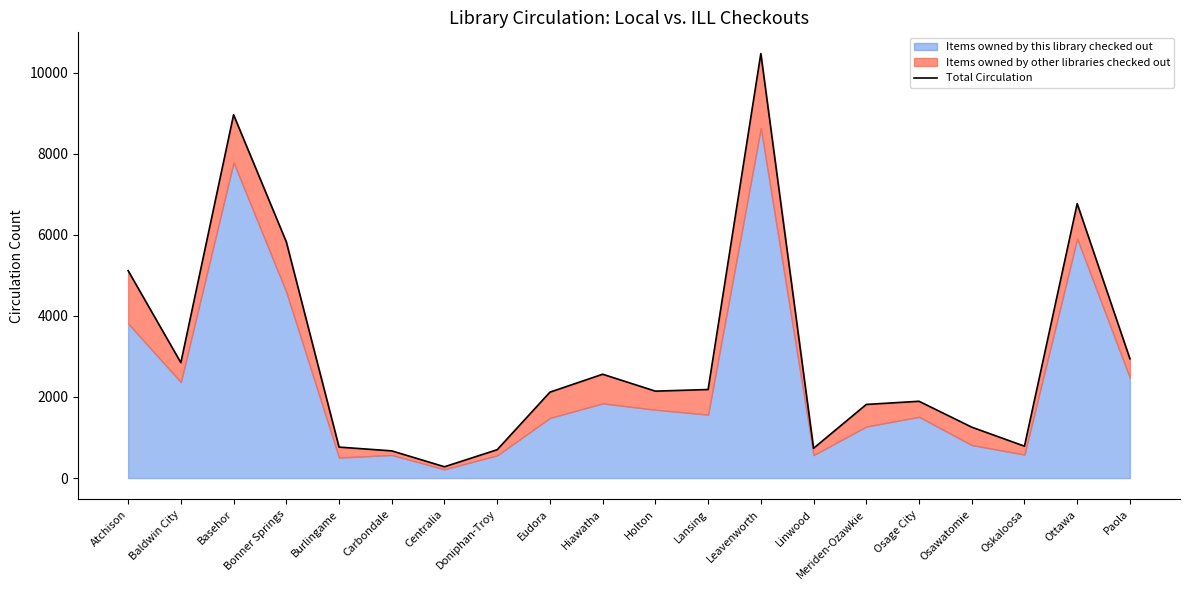

Approximately how many times larger is the value at Bonner Springs compared to Lansing?

2.7